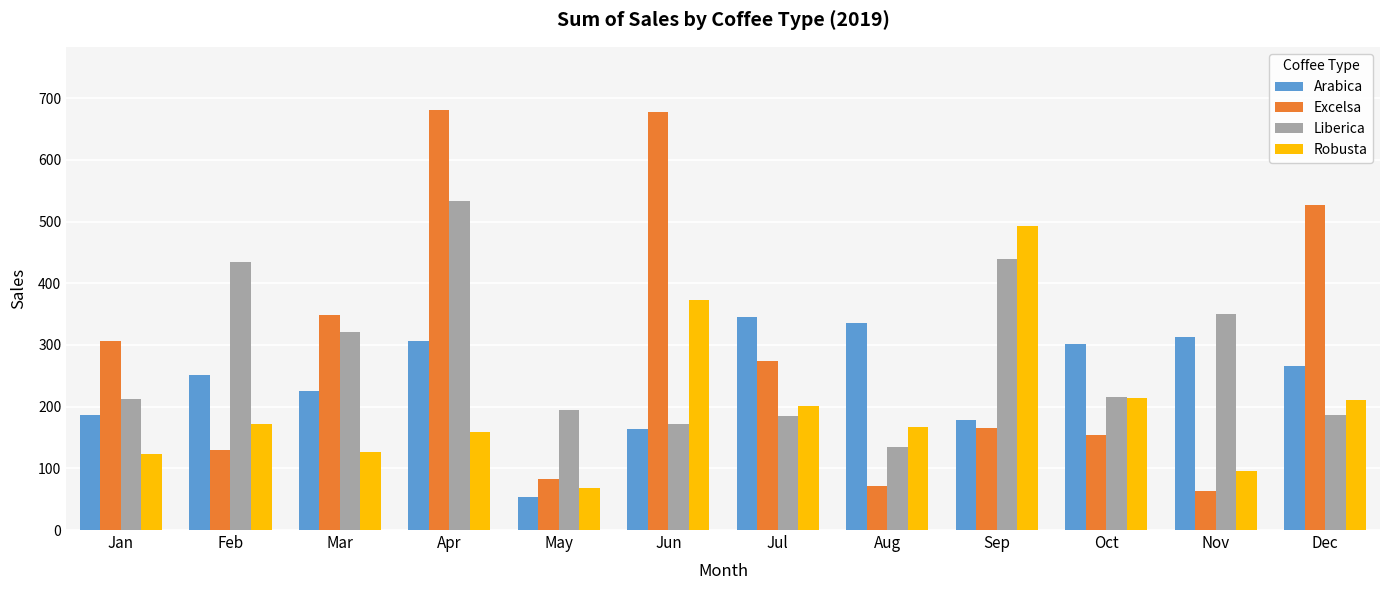

What is the value of the Excelsa bar at the 8th from the left?

71.0